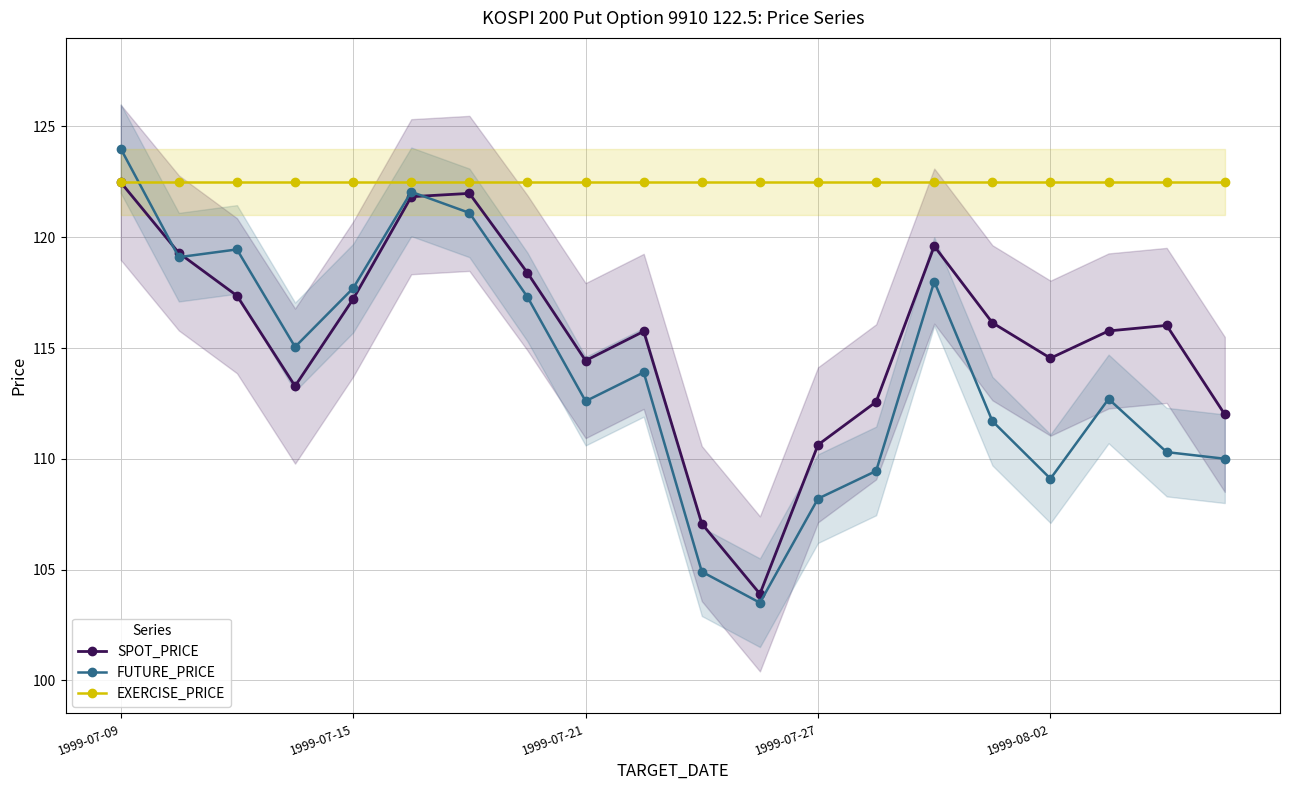

The value of FUTURE_PRICE at 1999-07-27 is 150.4. True or false?

False